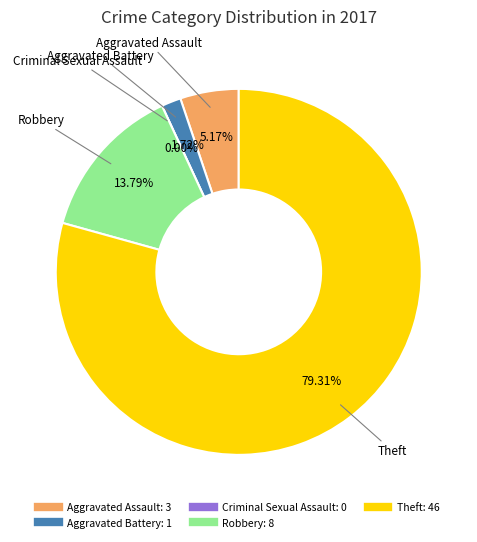

What percentage do Criminal Sexual Assault and Aggravated Battery together represent?

1.7%